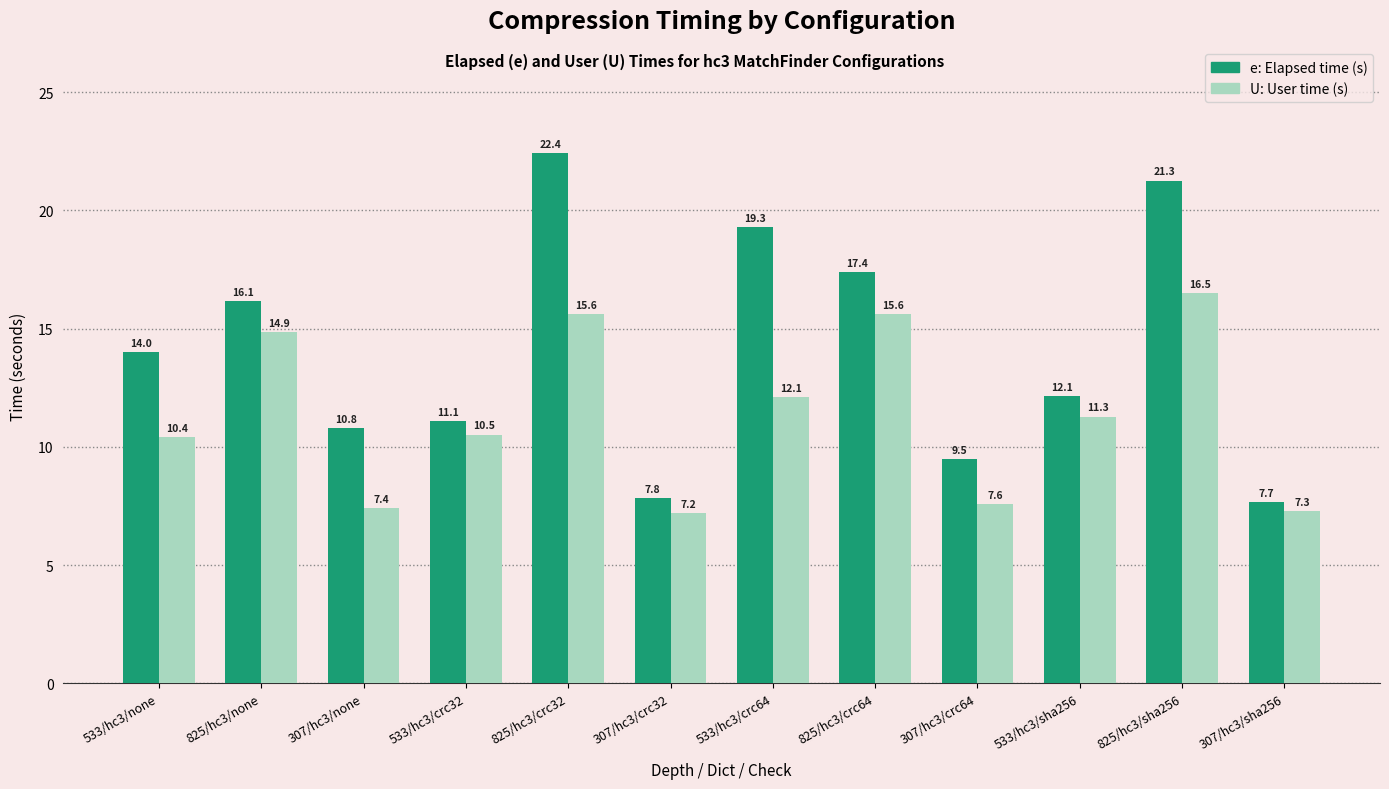

What is the total value across all series at 533/hc3/none?

24.4